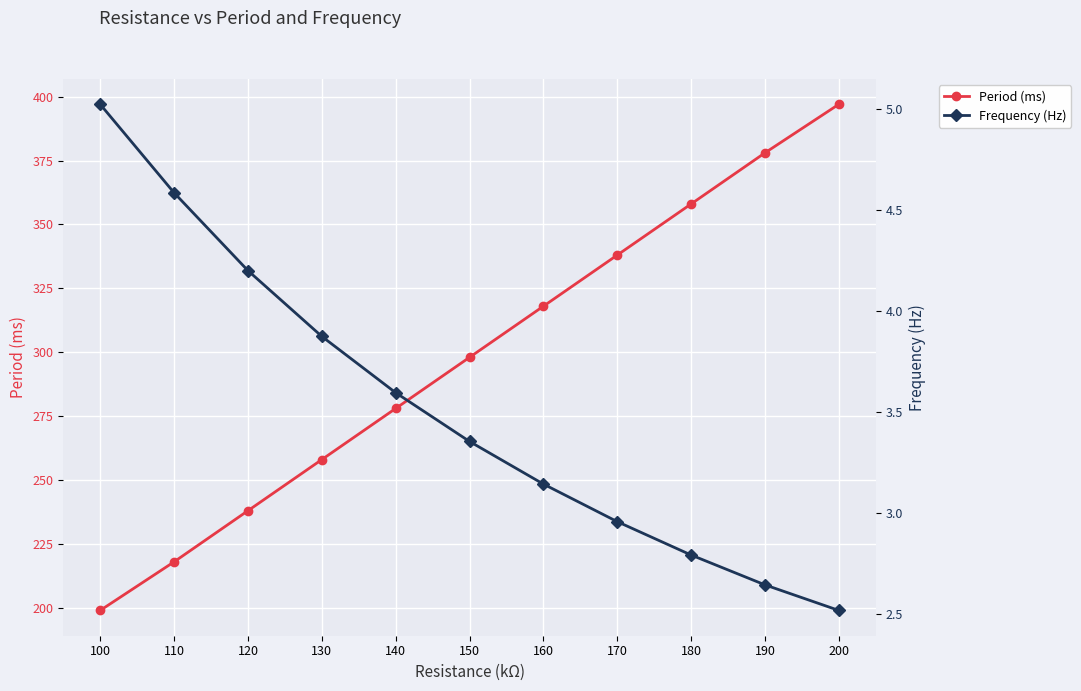

What is the sum of all Frequency (Hz) values?

38.7